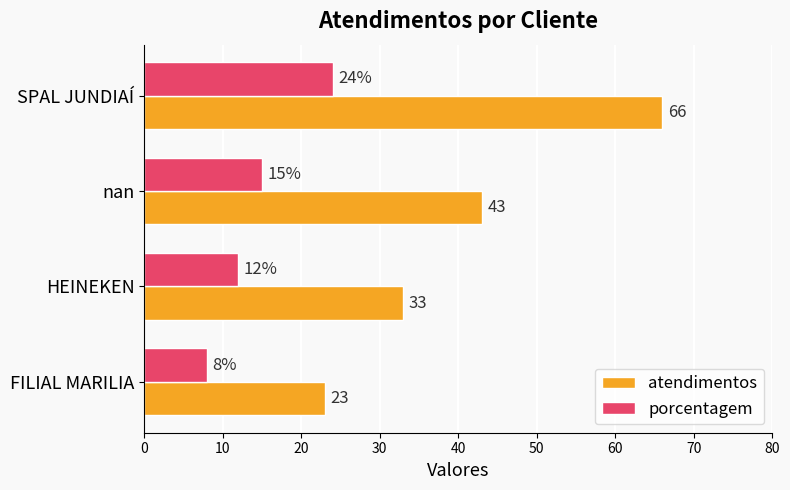

The porcentagem series shows 2 at HEINEKEN. True or false?

False